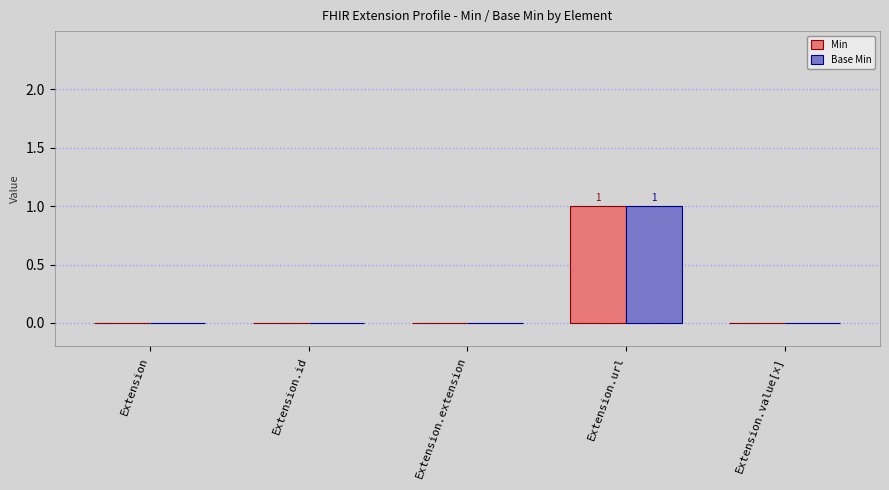

The Min series shows 0 at Extension.id. True or false?

True